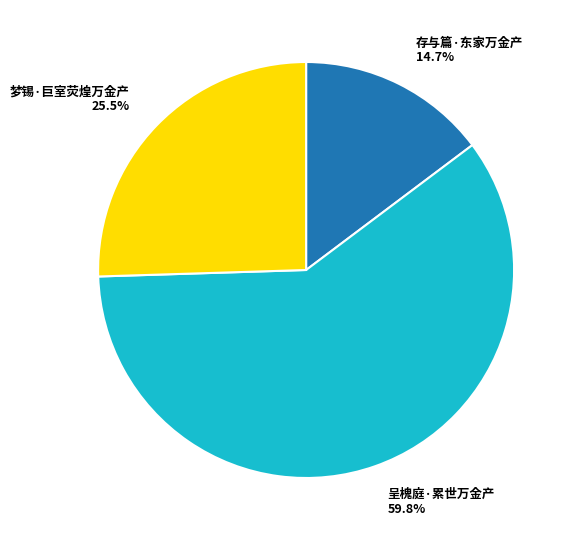

What percentage is NOT represented by 呈槐庭·累世万金产?

40.2%